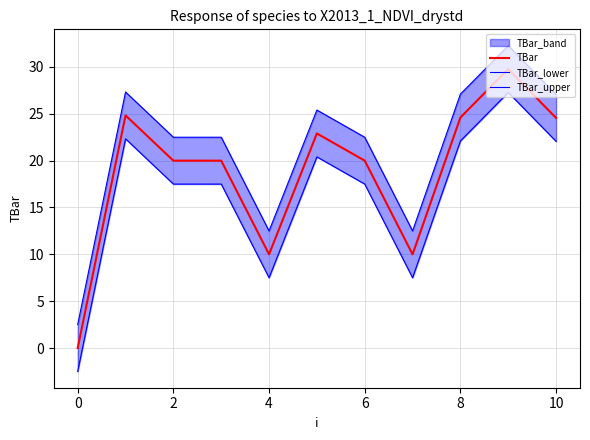

What value does the TBar_lower series have at 10?

22.1